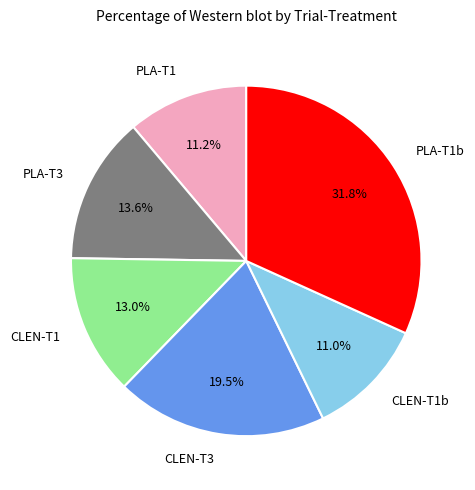

Is the sum of PLA-T3 and CLEN-T3 greater than half?

No